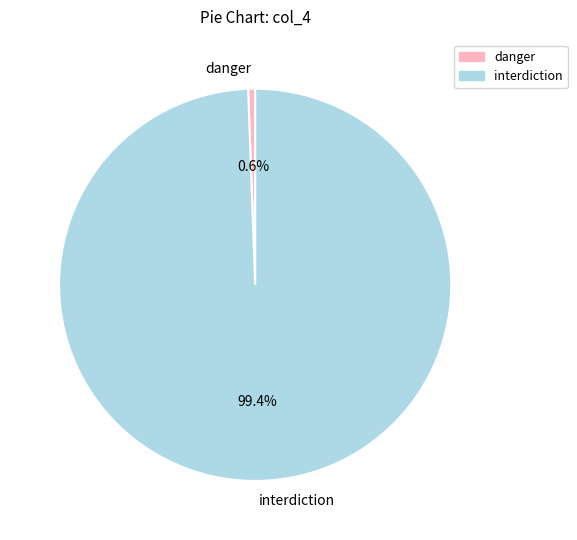

Approximately how many times larger is the value at interdiction compared to danger?

173.0